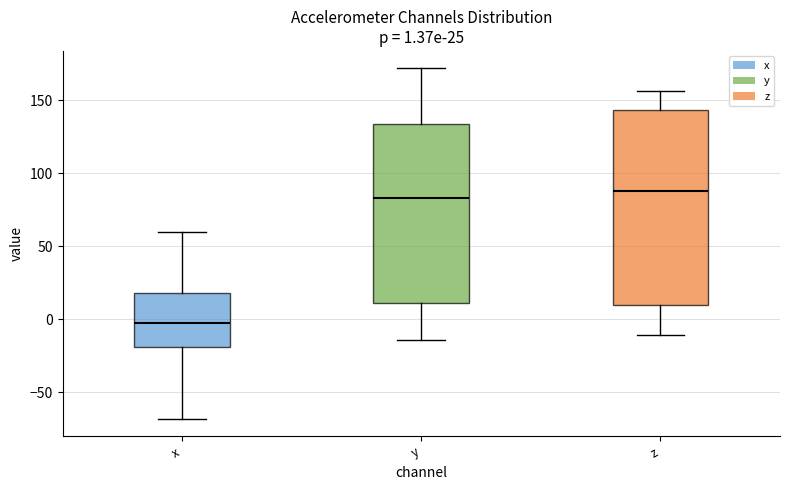

Which box's median line is the lowest?

x